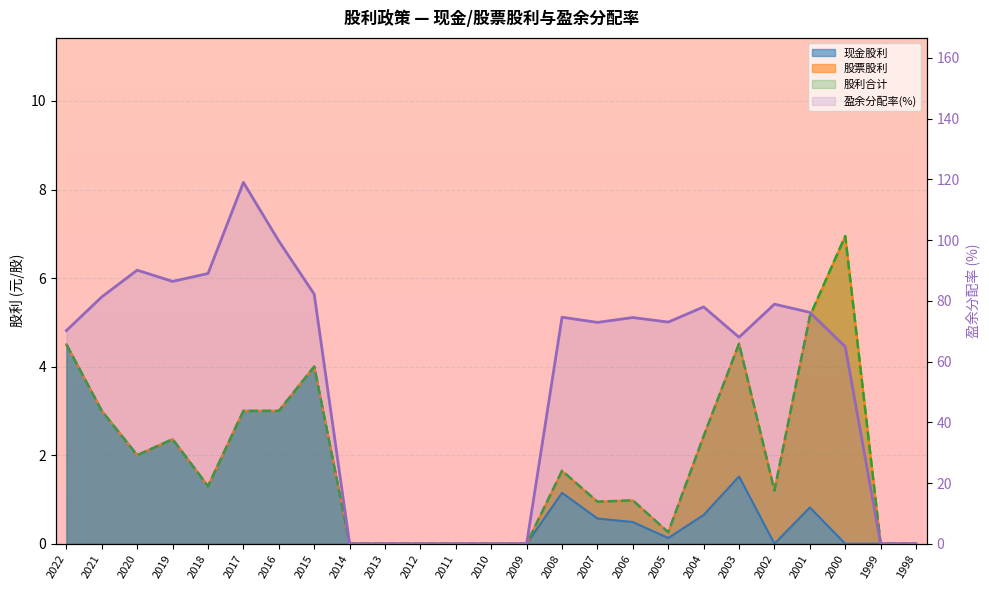

What is the difference between the values at 1998 and 2020?

90.1